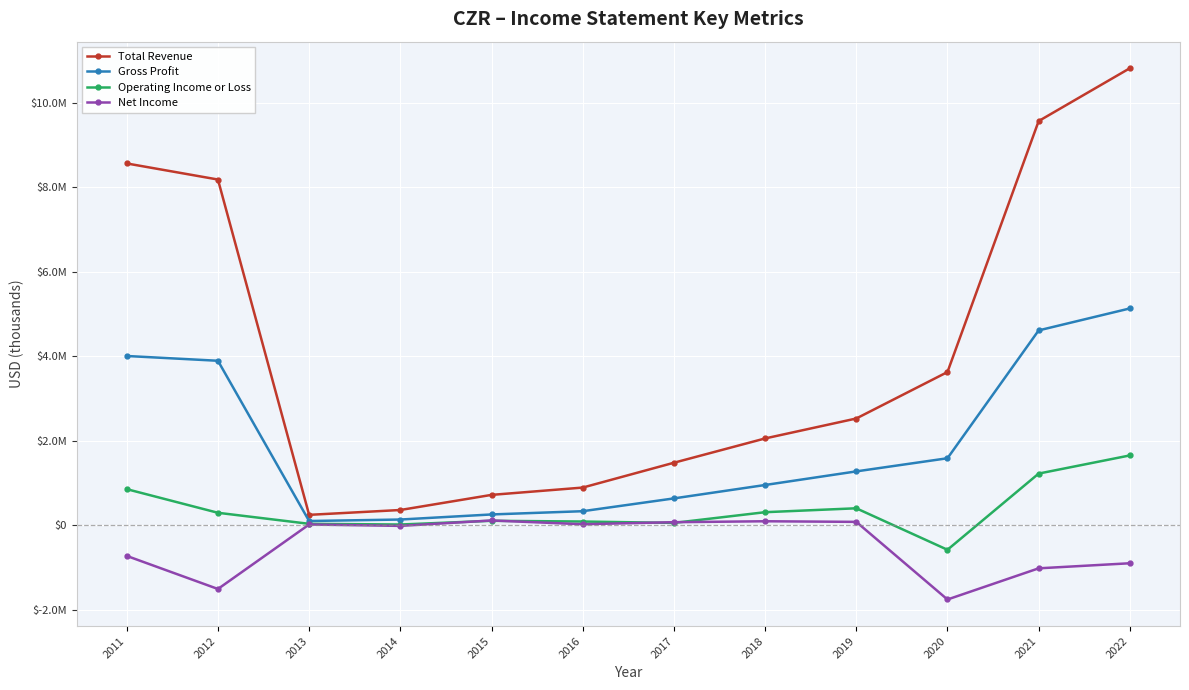

What is the value of the Operating Income or Loss point at the 1st from the left?

855700